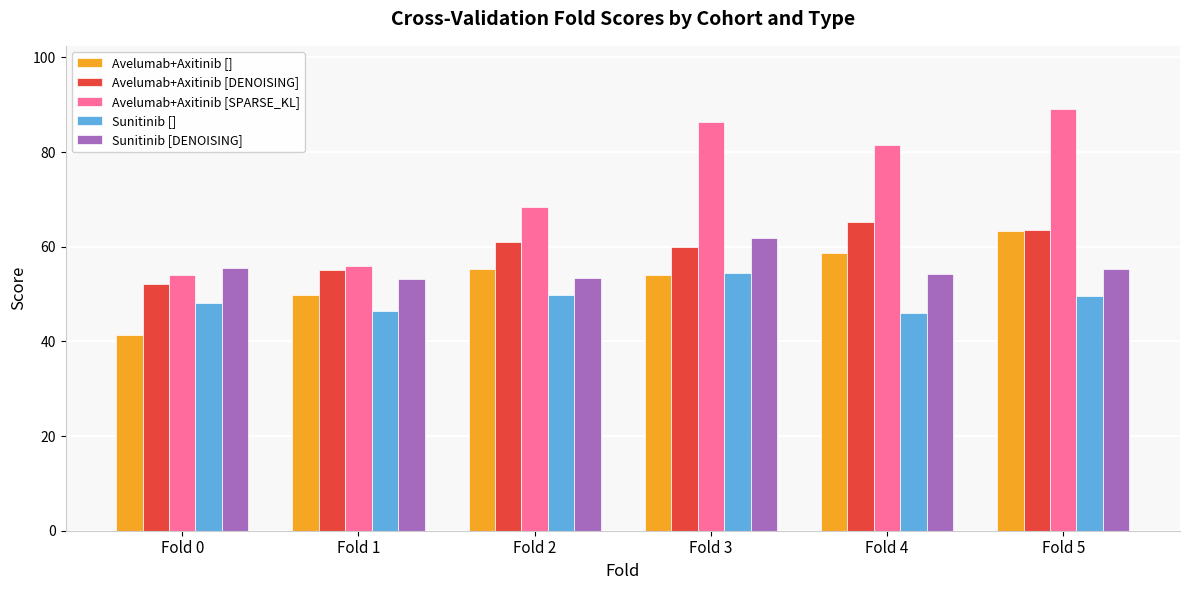

What are all the series names shown in the legend?

Avelumab+Axitinib [], Avelumab+Axitinib [DENOISING], Avelumab+Axitinib [SPARSE_KL], Sunitinib [], Sunitinib [DENOISING]